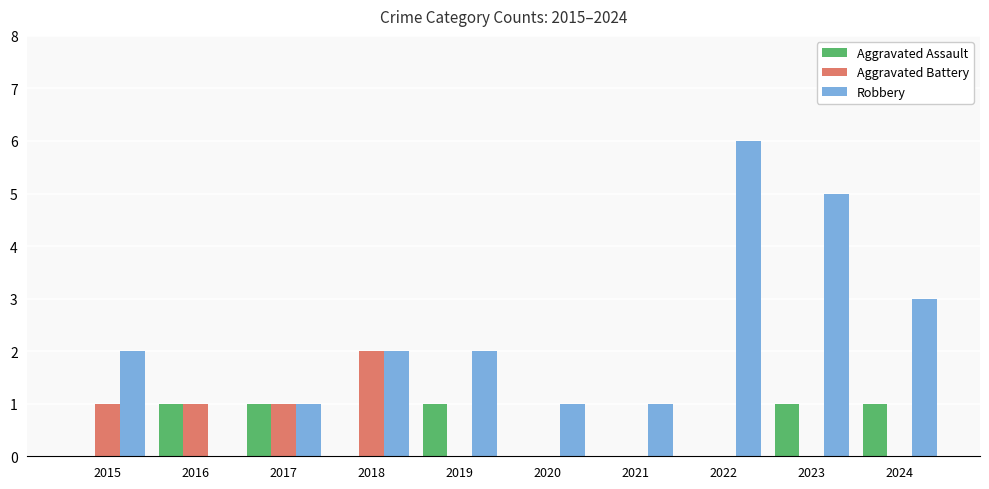

The value of Aggravated Assault at 2017 is 2. True or false?

False